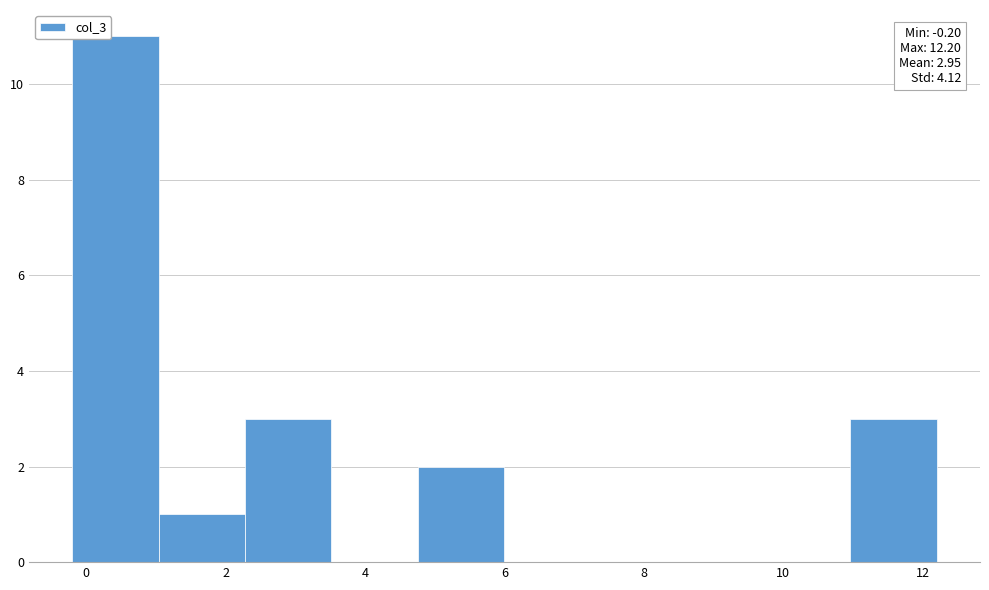

Which range on the x-axis has the tallest bar?

-0.20 to 1.04